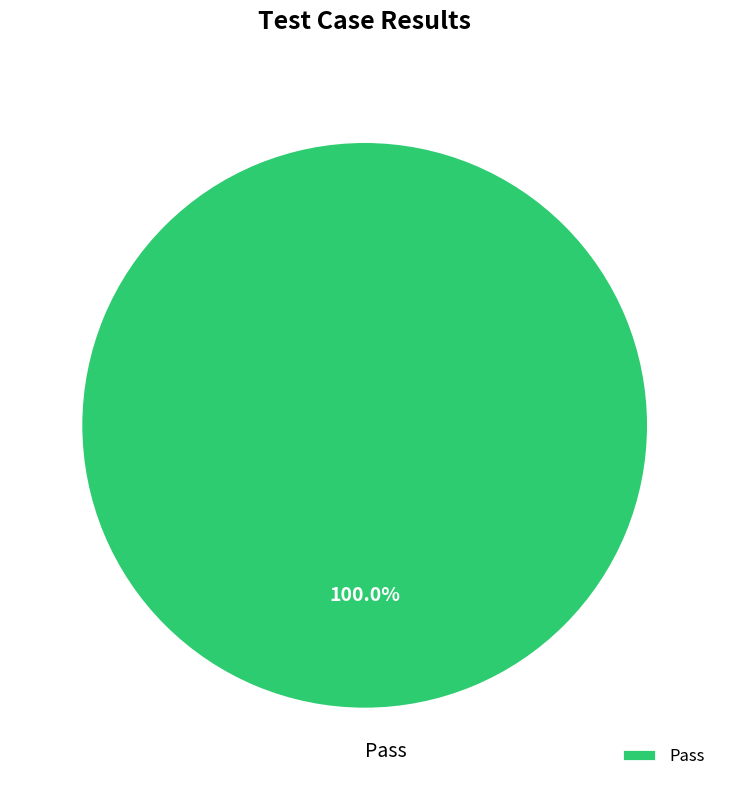

Is there a majority slice in this chart?

Yes